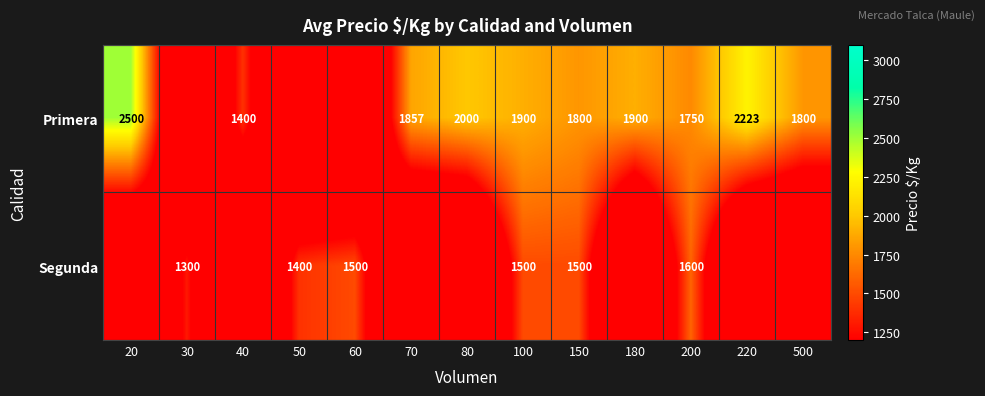

What is the difference between the Primera values at 70 and 80?

143